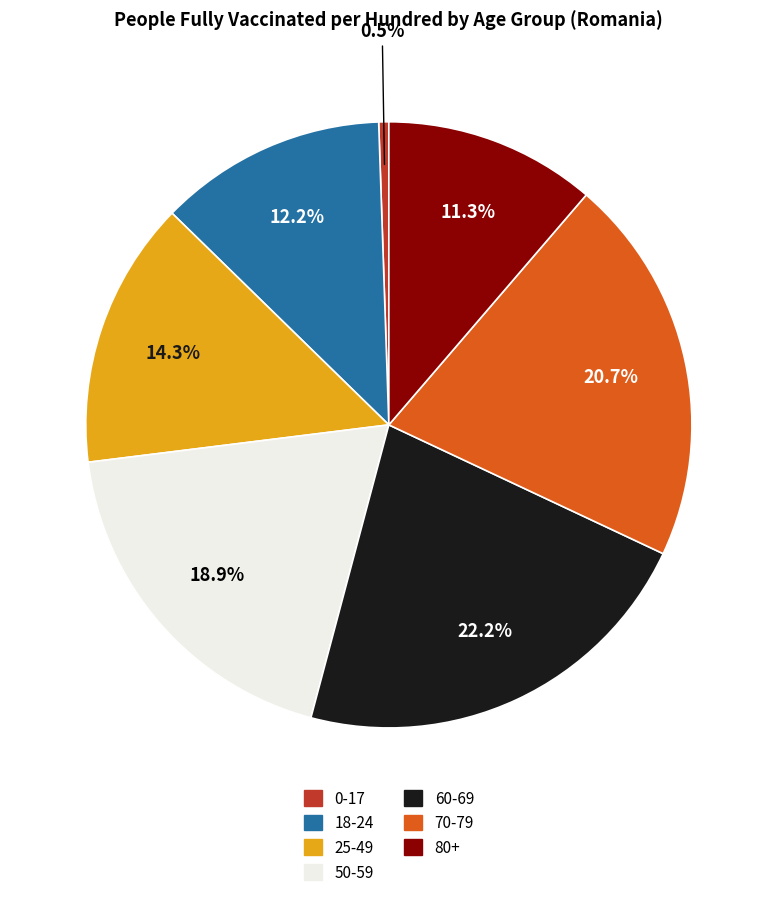

Rank the categories by value from highest to lowest.

60-69, 70-79, 50-59, 25-49, 18-24, 80+, 0-17